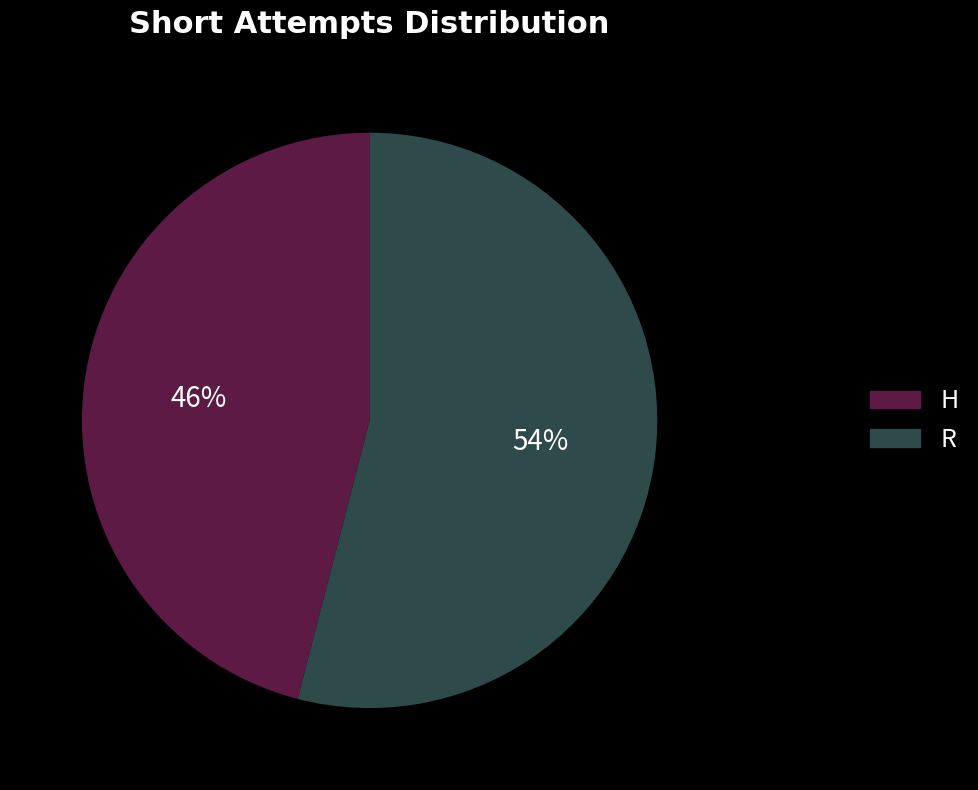

Approximately how many times larger is the value at R compared to H?

1.2